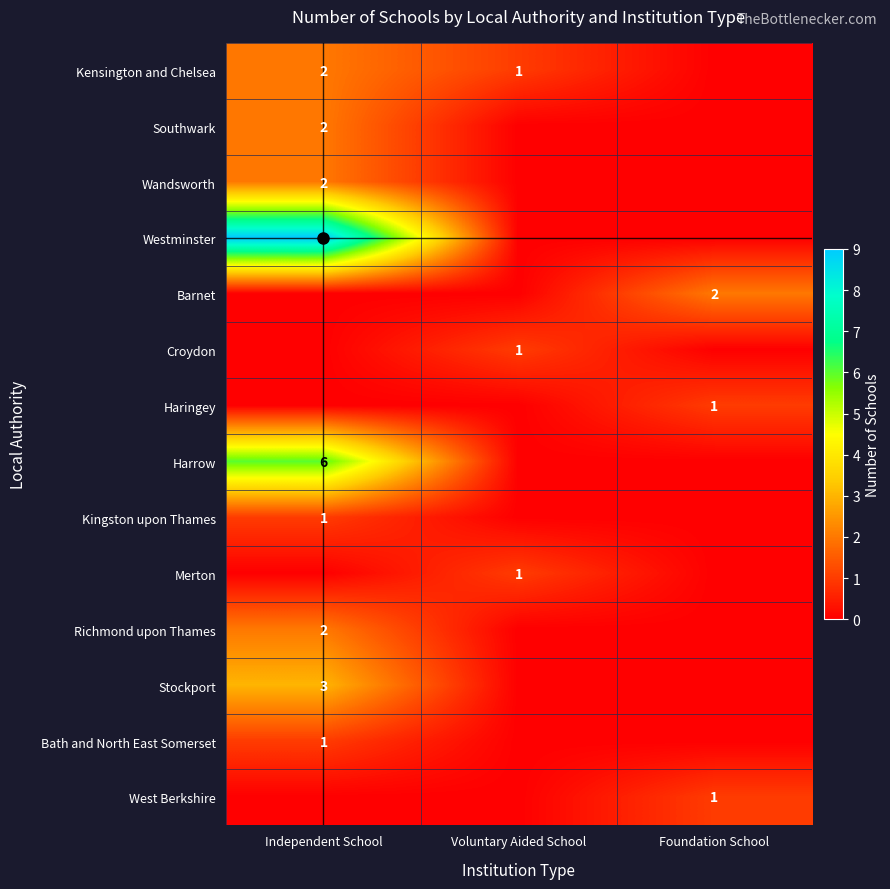

Is the value of Croydon at Voluntary Aided School greater than the value of Harrow at Independent School?

No